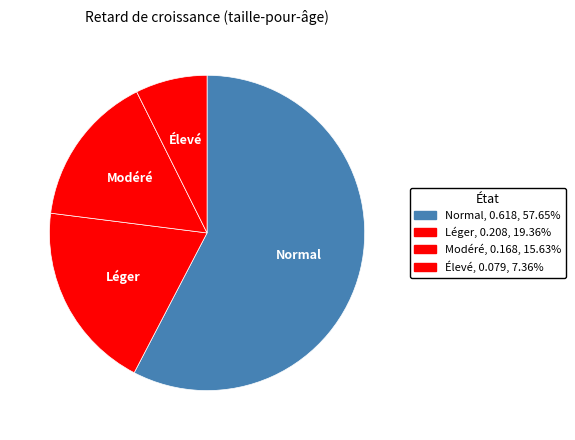

To the nearest percent, what is the average slice percentage?

25%